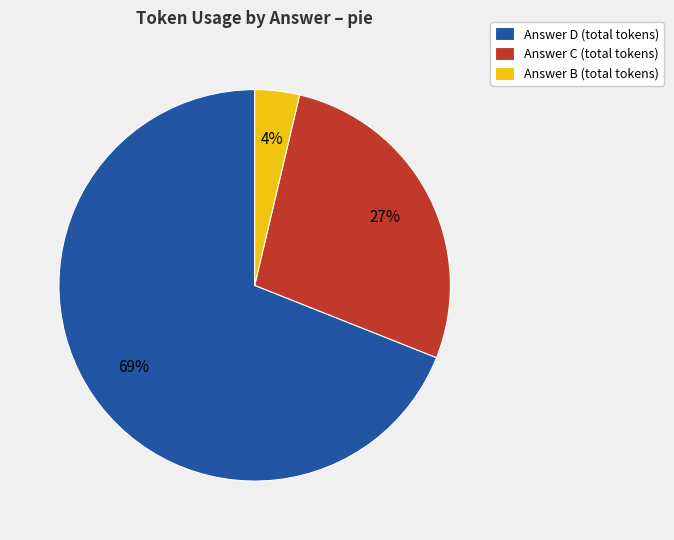

Combined, do Answer C (total tokens) and Answer D (total tokens) account for over 50%?

Yes